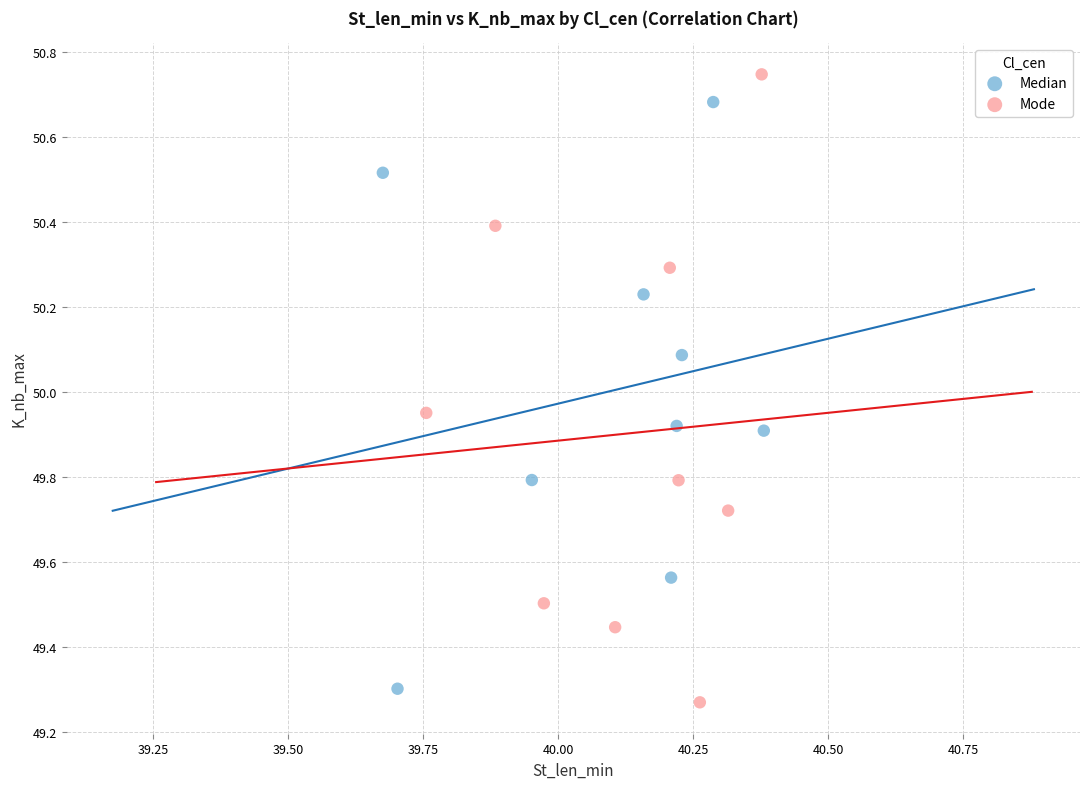

Which series has the widest spread of Y values?

Mode